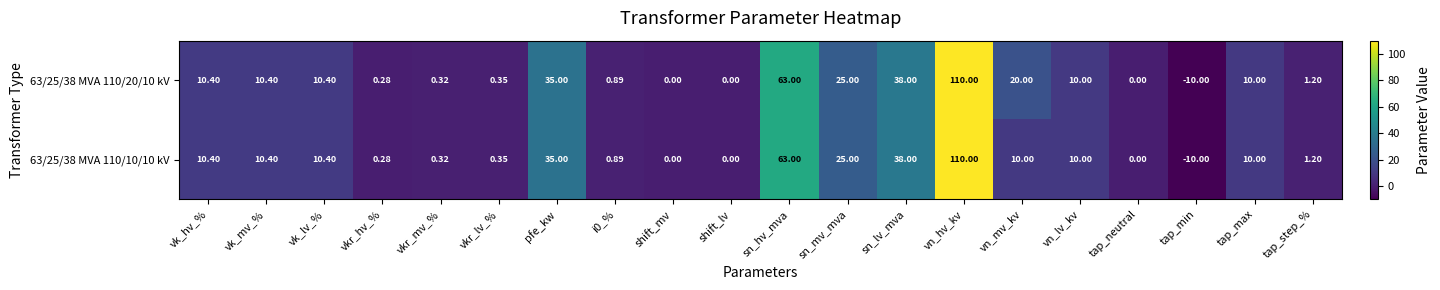

Count the number of data series in this chart.

2